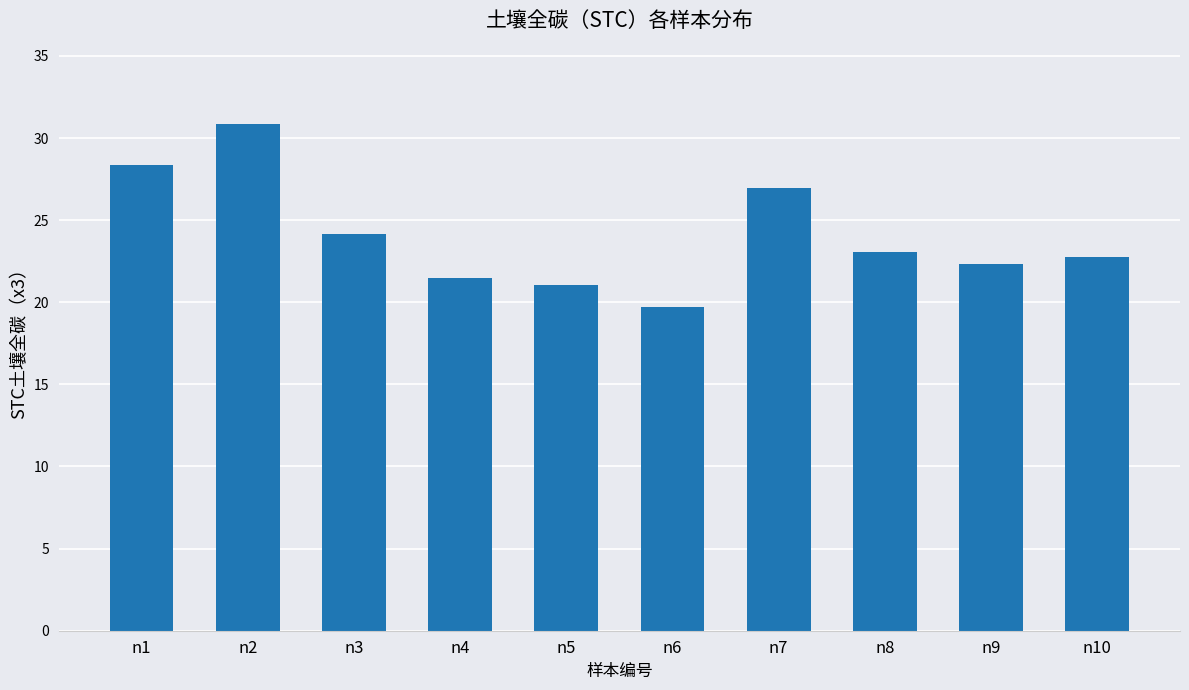

Reading right to left, list all the values displayed in this chart.

n10=22.7	n9=22.4	n8=23.0	n7=27.0	n6=19.7	n5=21.1	n4=21.5	n3=24.1	n2=30.9	n1=28.4